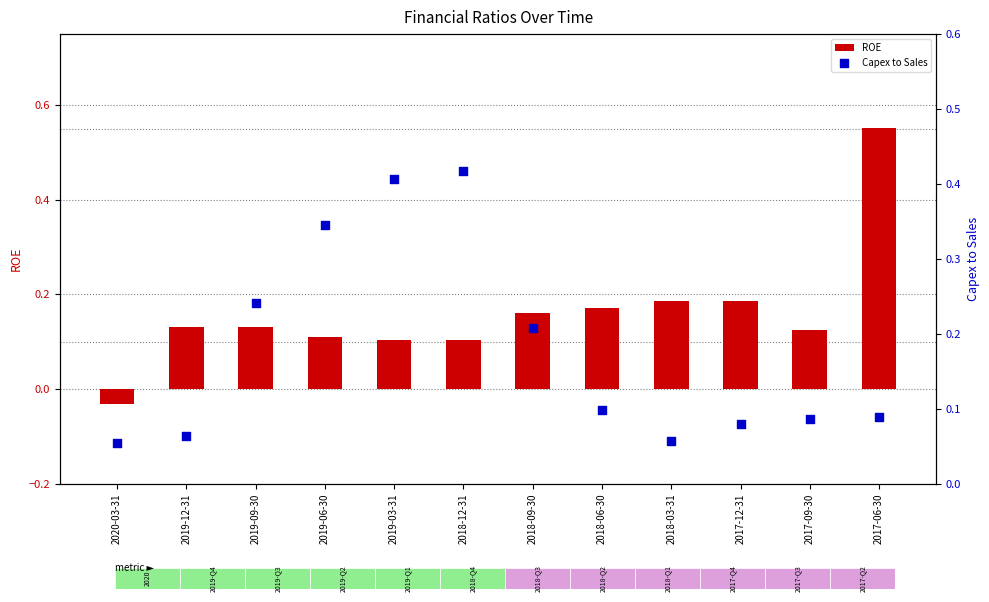

Which series contains the lowest Y value?

ROE